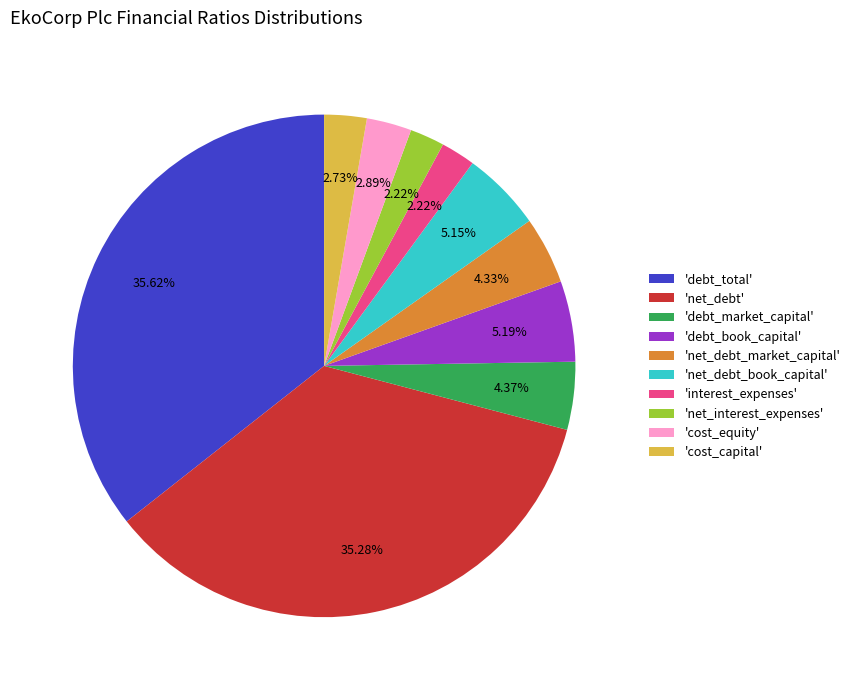

Does 'net_debt_book_capital' account for over 50% of the chart?

No